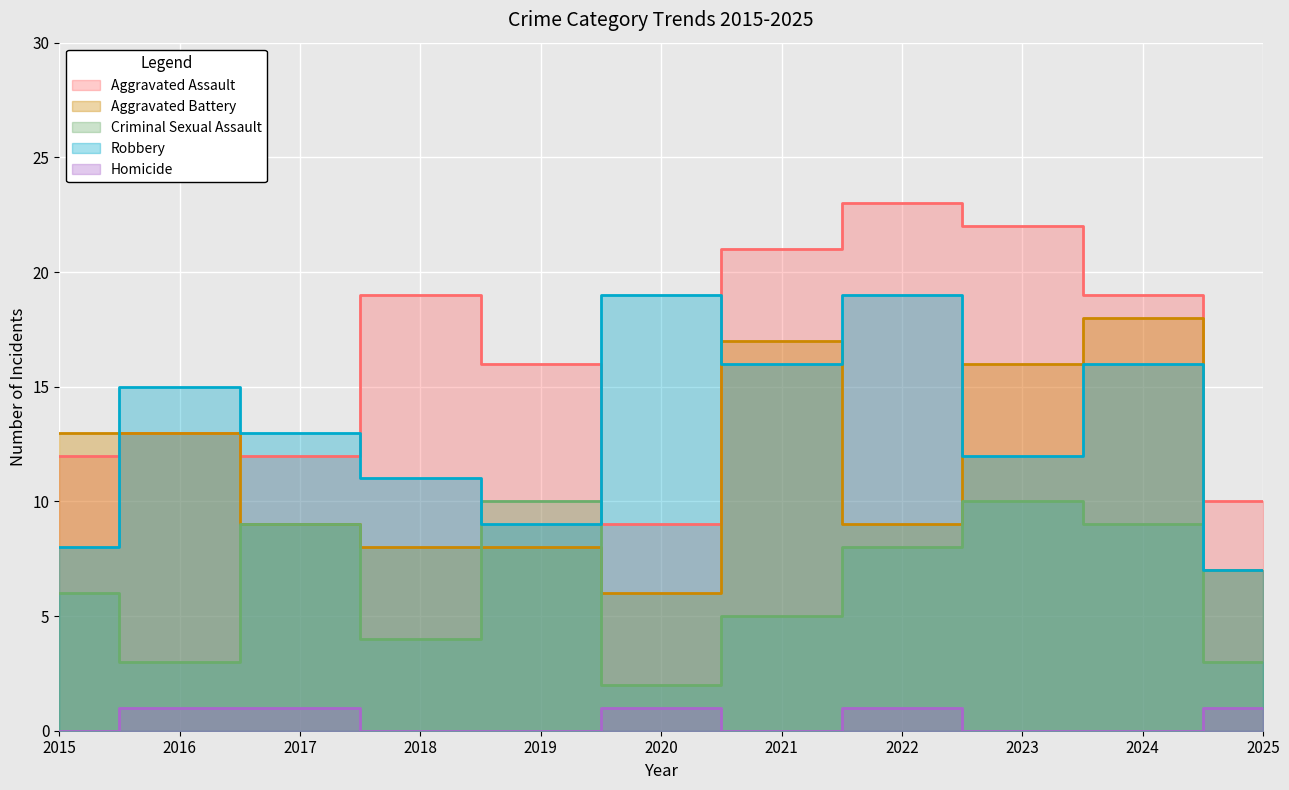

What is the sum of all Homicide values?

5